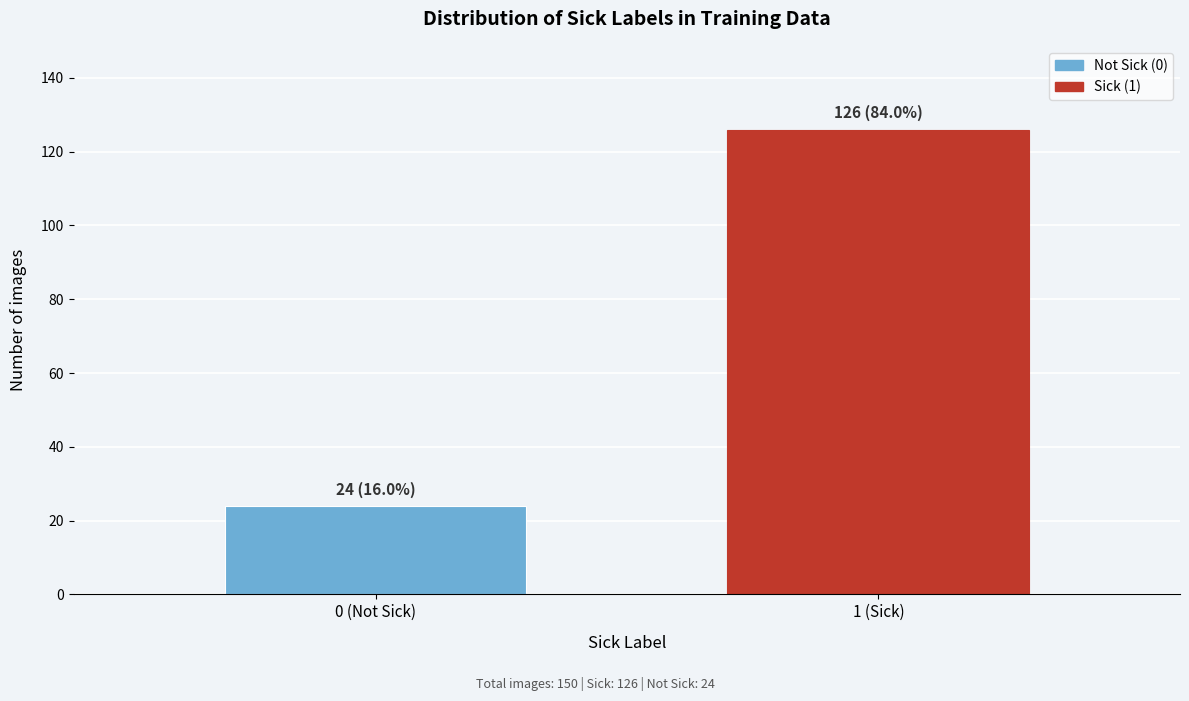

Reading left to right, extract all data points from this chart.

24	126